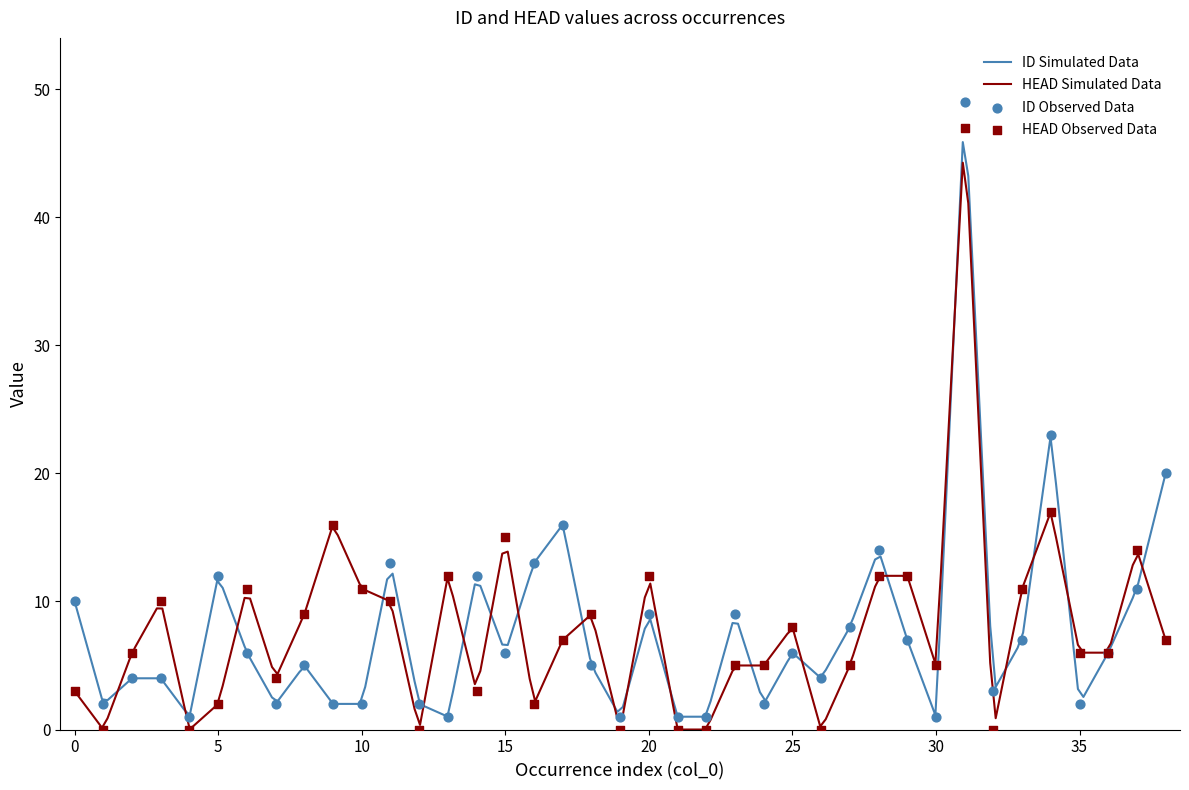

At how many categories does at least one series exceed 36?

1